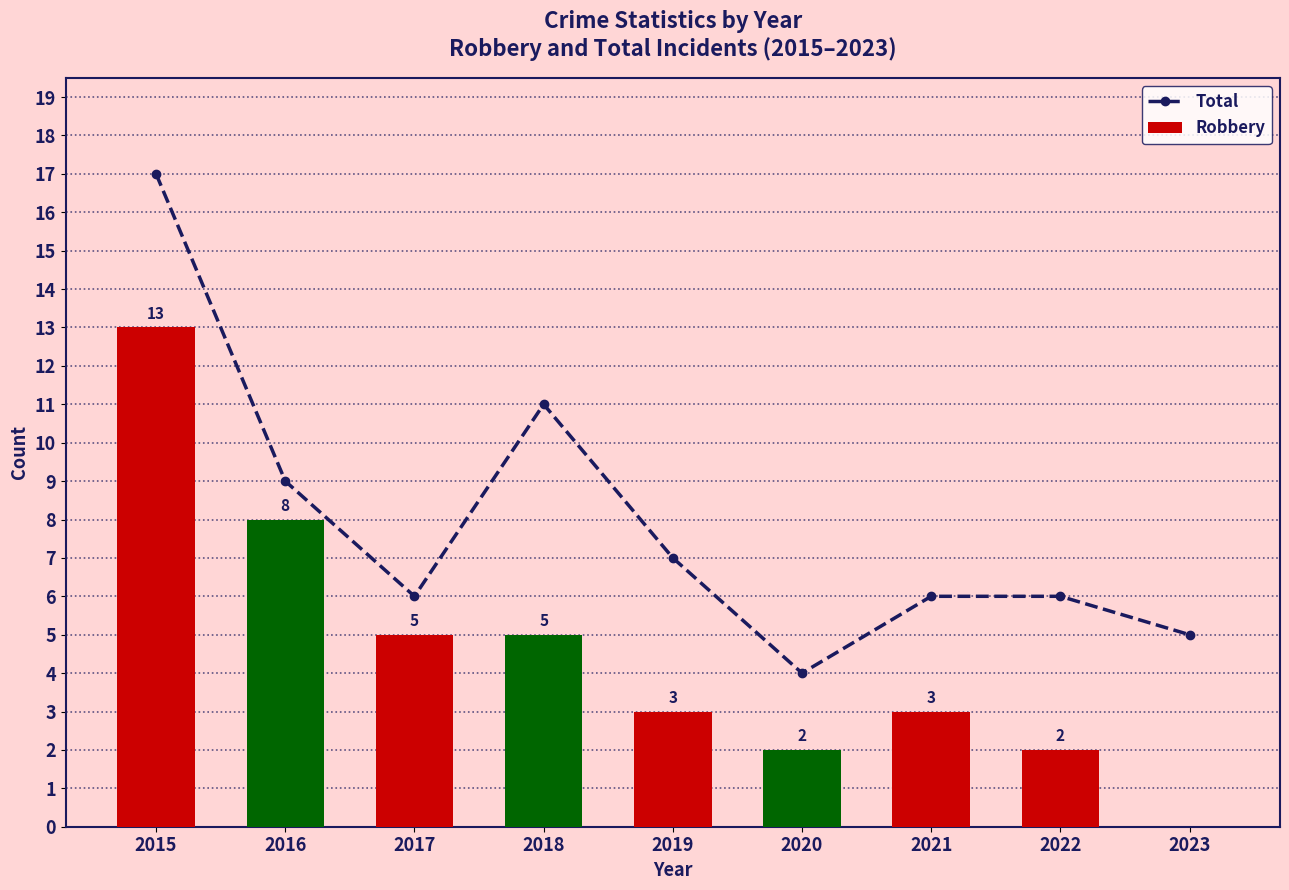

Which series has the largest range (max minus min)?

Total